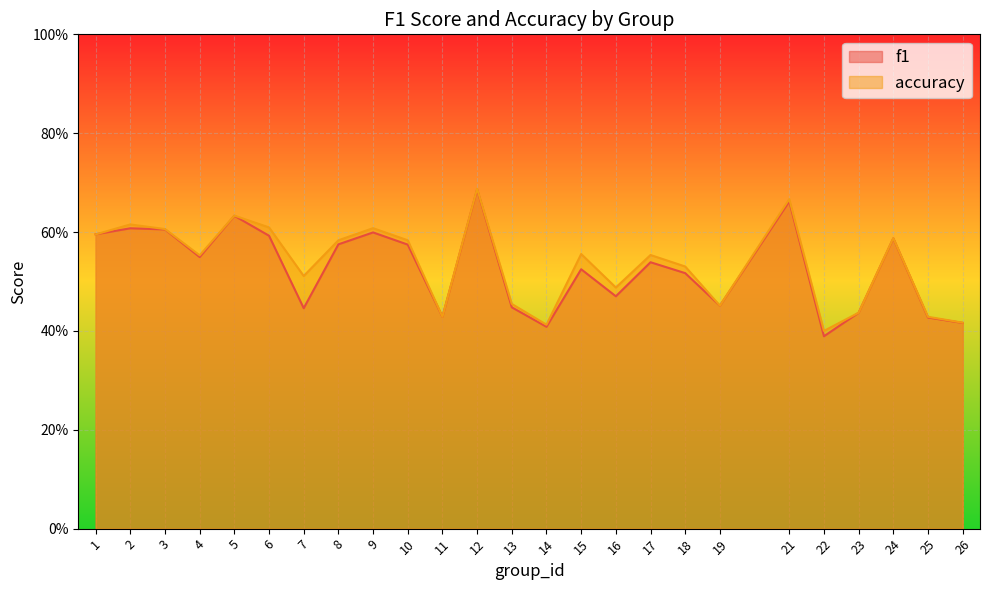

Rank the categories by f1 value from lowest to highest.

22, 14, 26, 25, 11, 23, 7, 13, 19, 16, 18, 15, 17, 4, 10, 8, 24, 6, 1, 9, 3, 2, 5, 21, 12